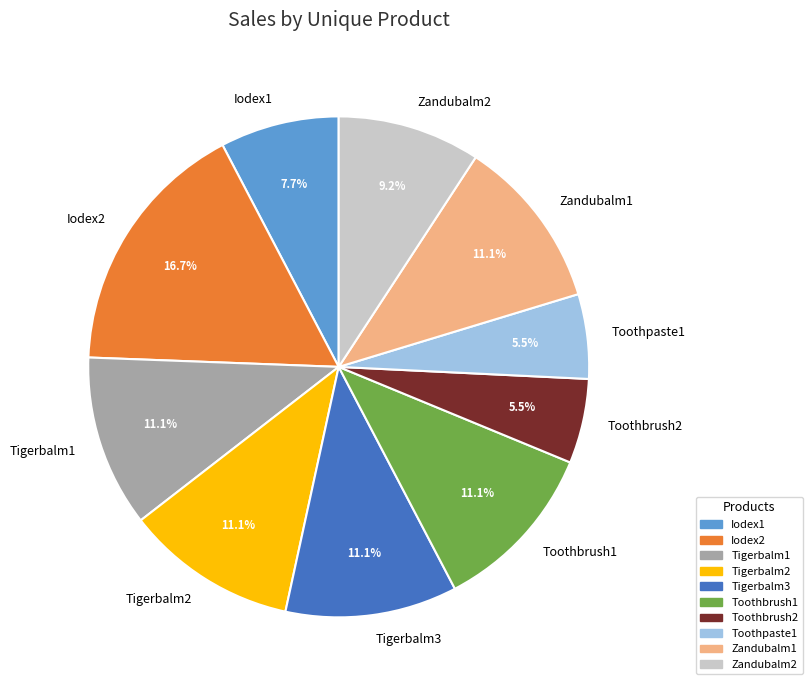

True or false: Zandubalm2 accounts for 9% of the total.

True